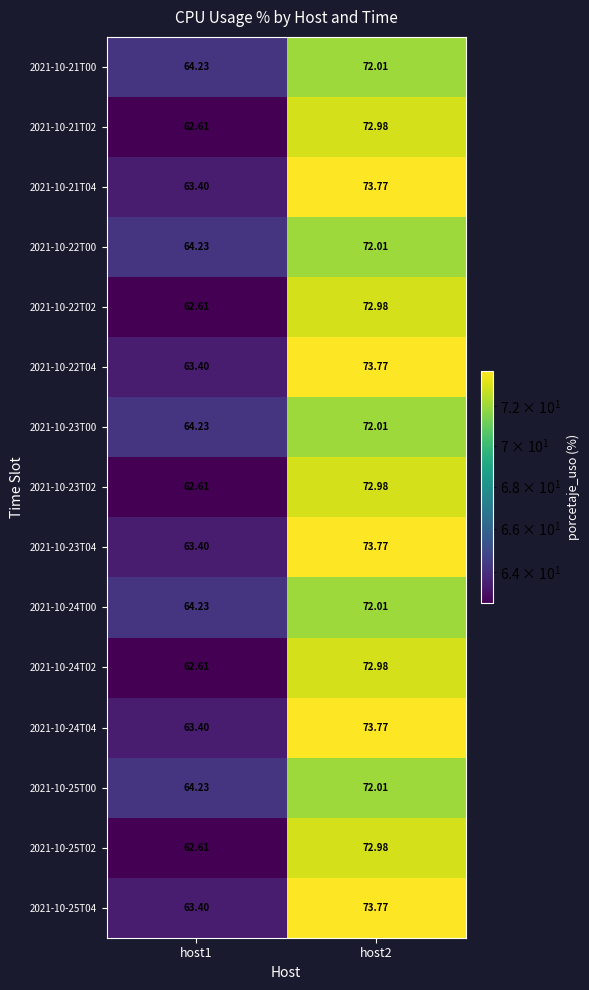

Is the value of 2021-10-21T02 at host2 greater than the value of 2021-10-25T04 at host2?

No